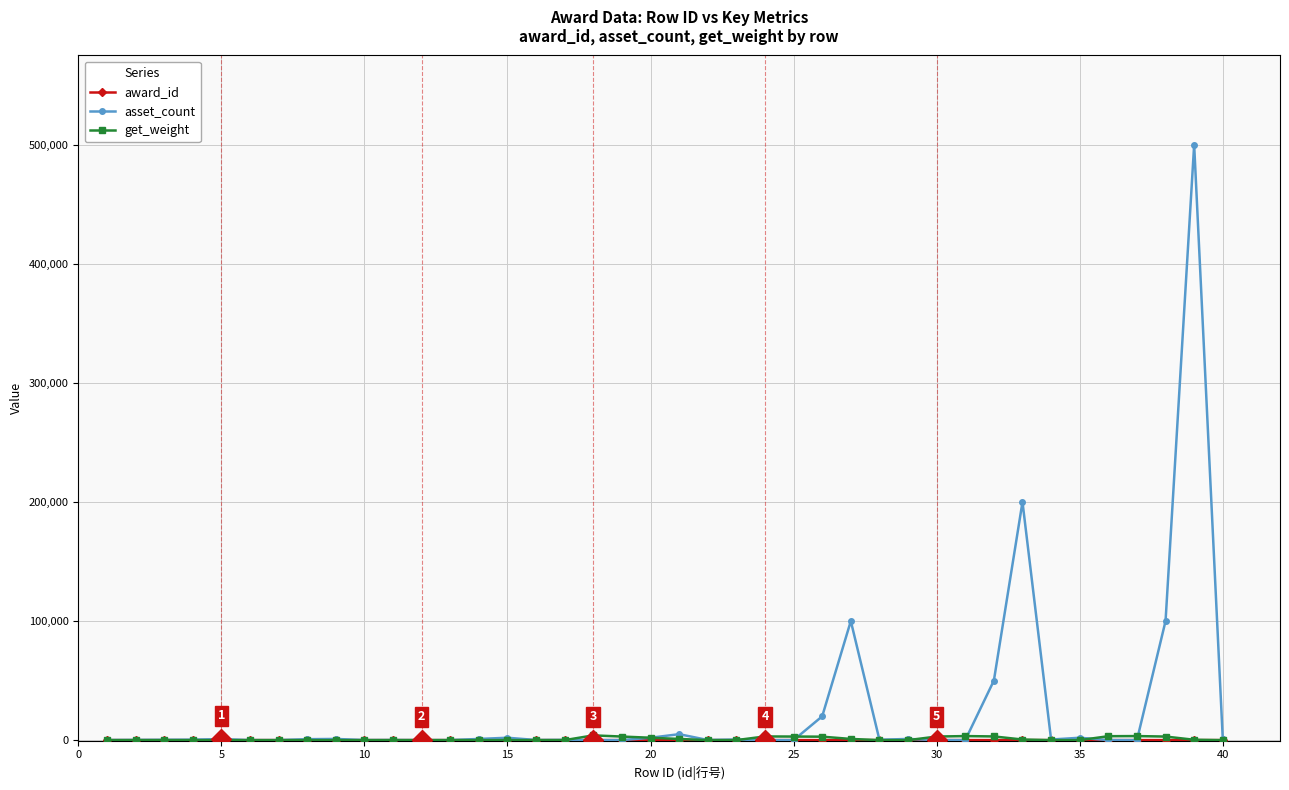

Which series has the largest total across all categories?

asset_count